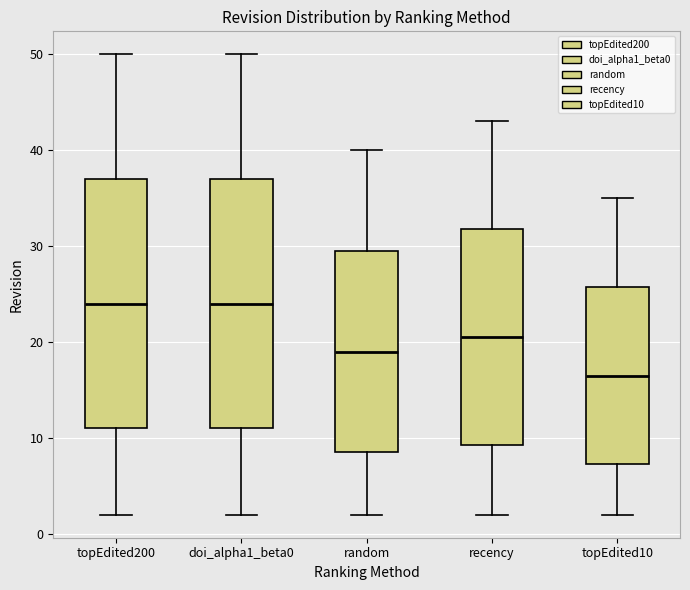

Reading left to right, transcribe this box plot: for each box, give where its median line is, the range the box spans, and where its two whiskers end, as read against the y-axis. The values are not printed on the chart, so give them approximately, as read against the axis.

topEdited200: median 24, box 11 to 37, whiskers 2 to 50
doi_alpha1_beta0: median 24, box 11 to 37, whiskers 2 to 50
random: median 19, box 9 to 30, whiskers 2 to 40
recency: median 21, box 9 to 32, whiskers 2 to 43
topEdited10: median 17, box 7 to 26, whiskers 2 to 35